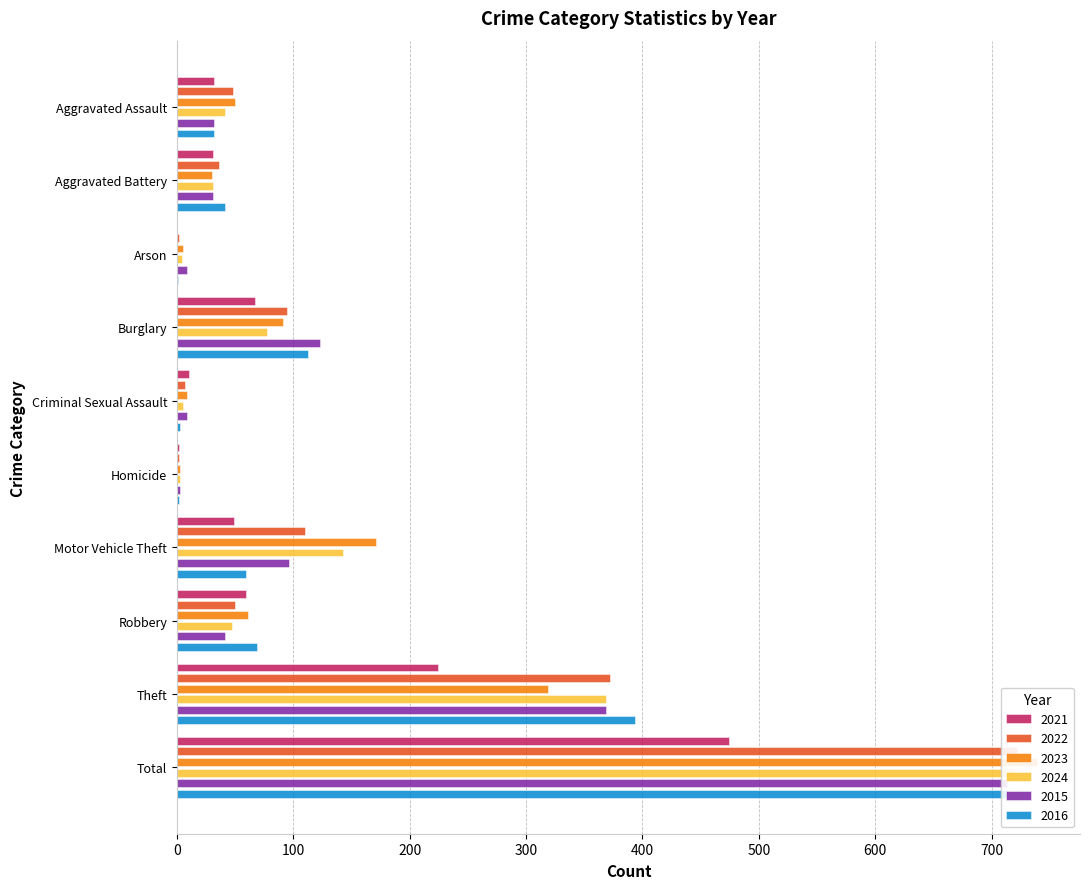

What is the sum of all 2016 values?

1428